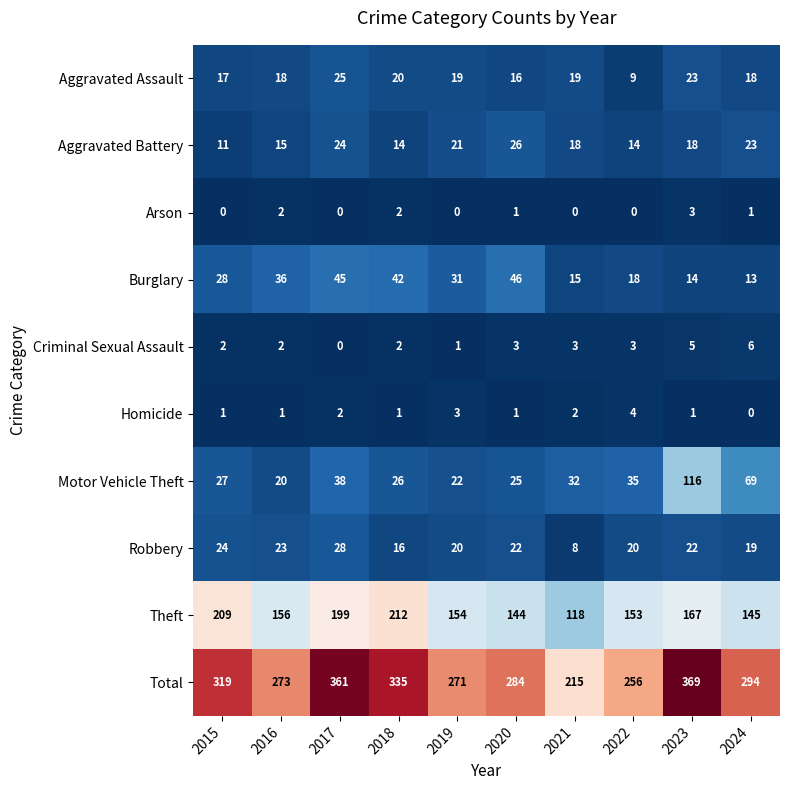

Which series has the widest spread of values?

Total